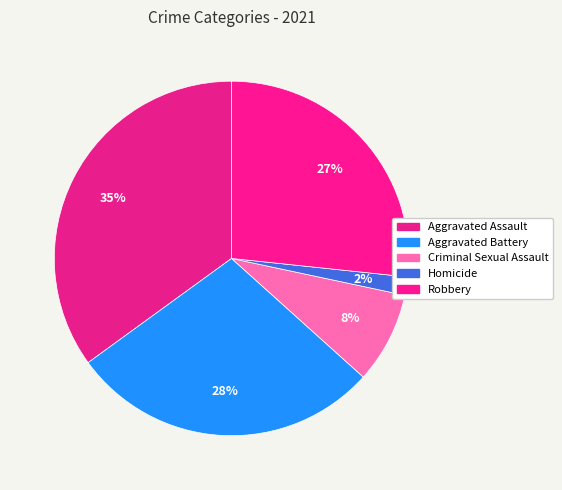

Count the number of slices in the pie.

5